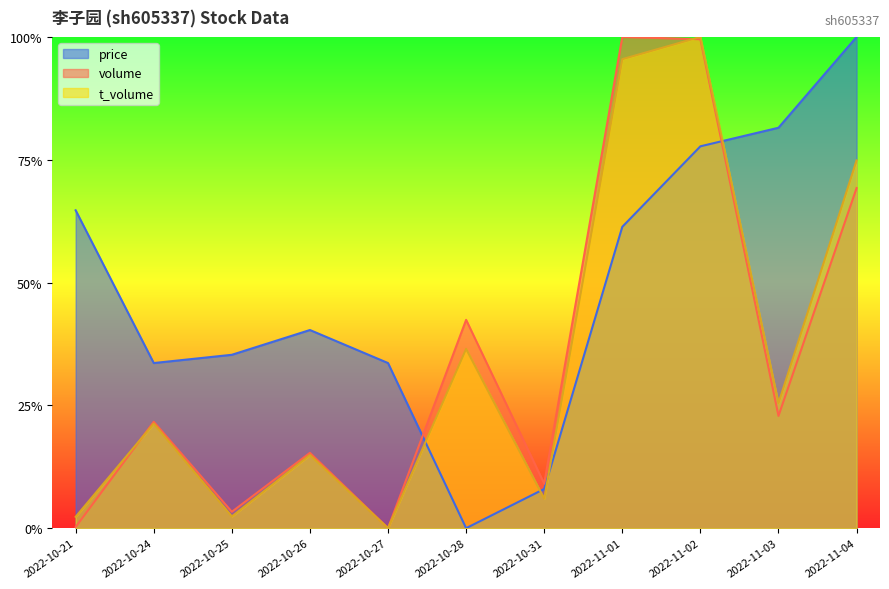

Where is t_volume nearest to the value 0?

2022-10-27